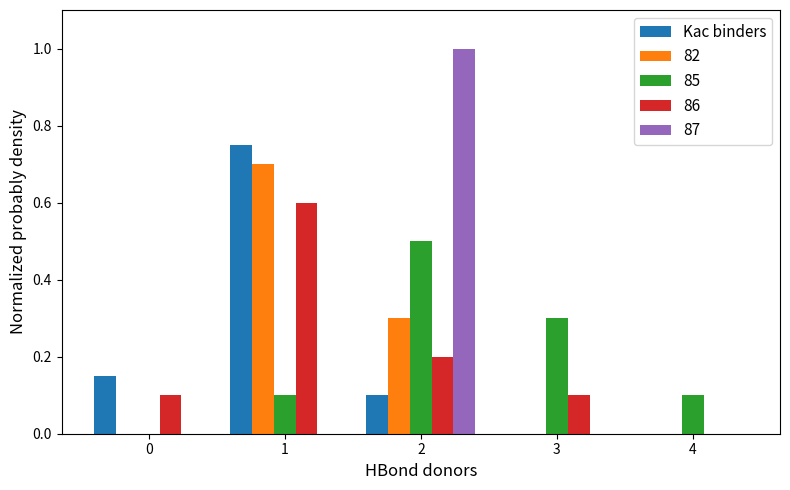

What is the sum of all 86 values?

1.0